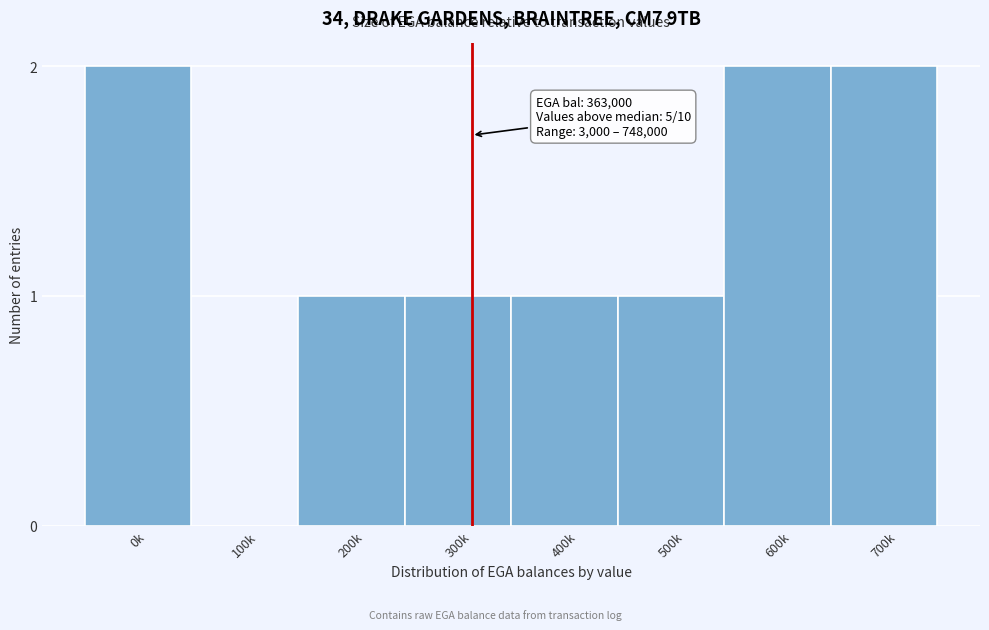

Reading left to right, what are all the values shown in this chart?

0k=2	100k=0	200k=1	300k=1	400k=1	500k=1	600k=2	700k=2